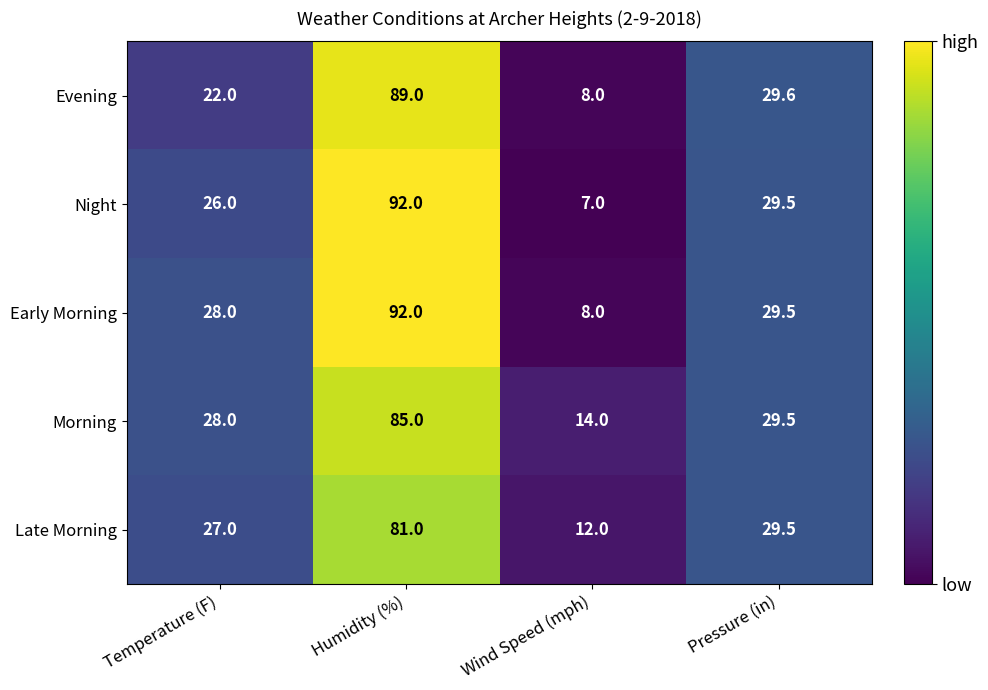

At how many categories does at least one series exceed 20?

3